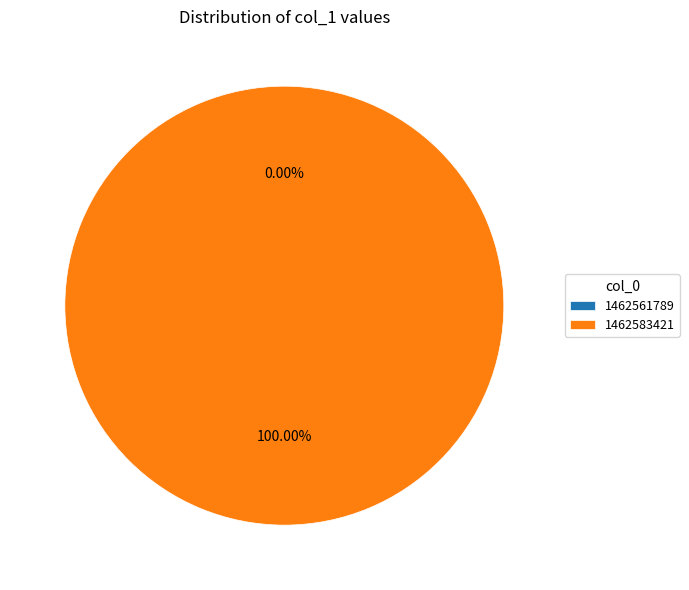

Combined, do 1462583421 and 1462561789 account for over 50%?

Yes